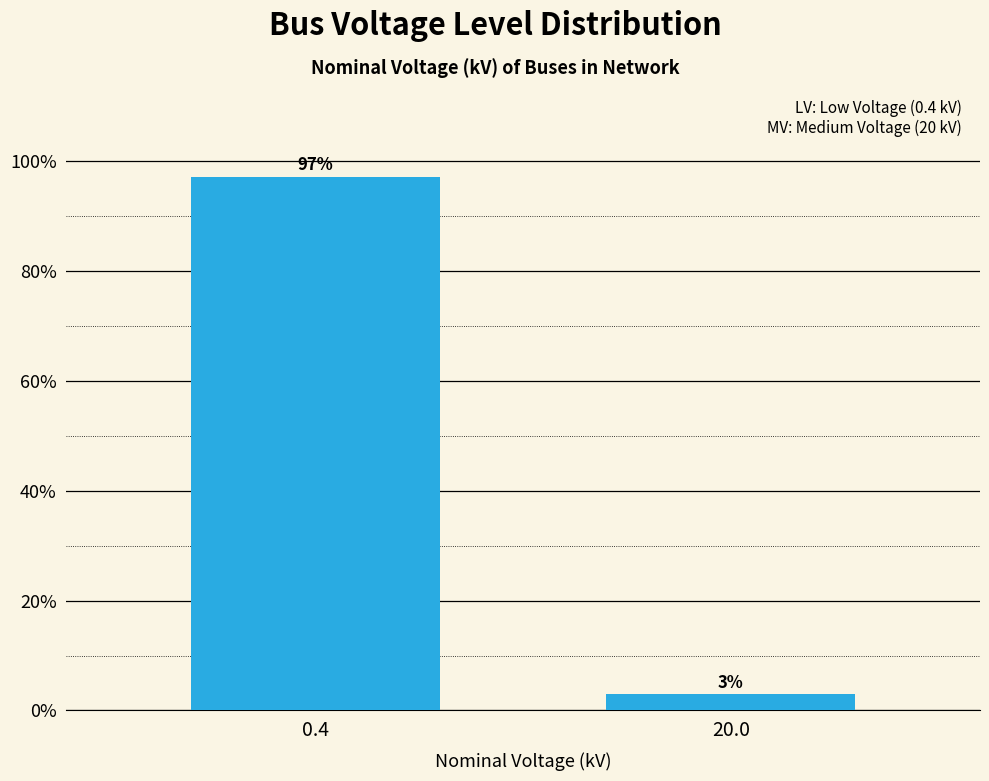

What is the label of the 2nd bar from the right?

0.4